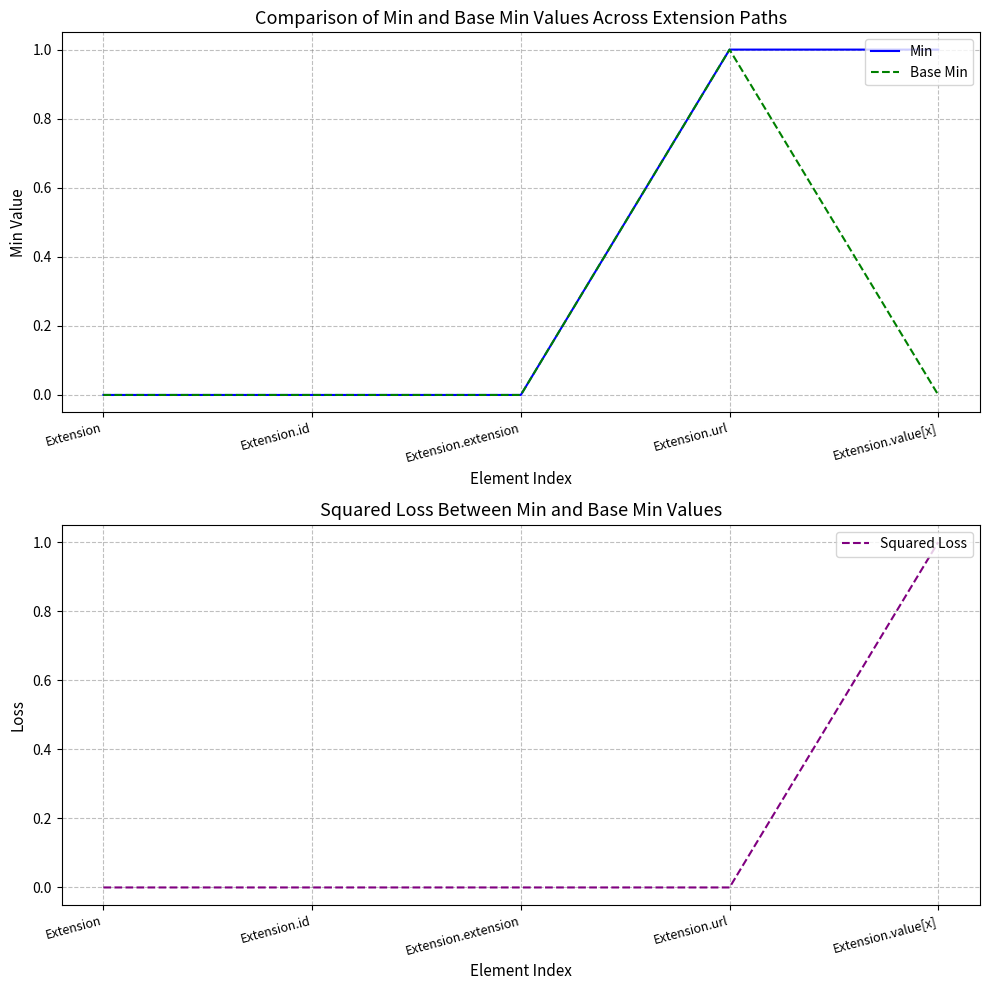

Does the chart have visible grid lines?

Yes